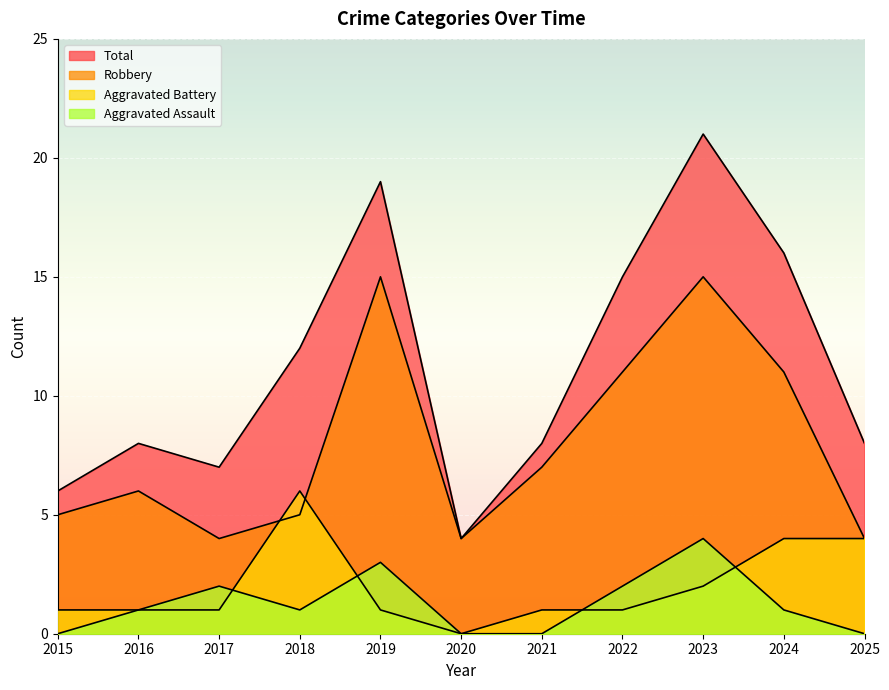

In Aggravated Battery, how many points are higher than both neighbors (excluding endpoints)?

1